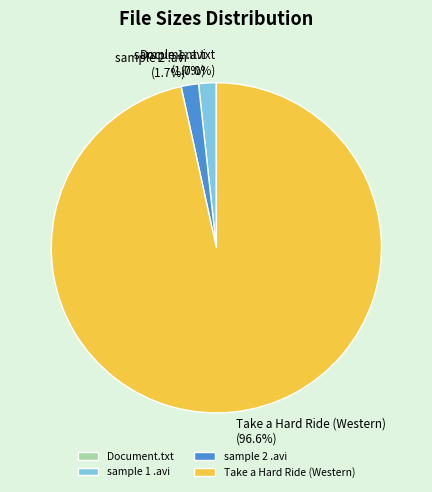

What percentage is the sample 1 .avi slice, to the nearest percent?

2%